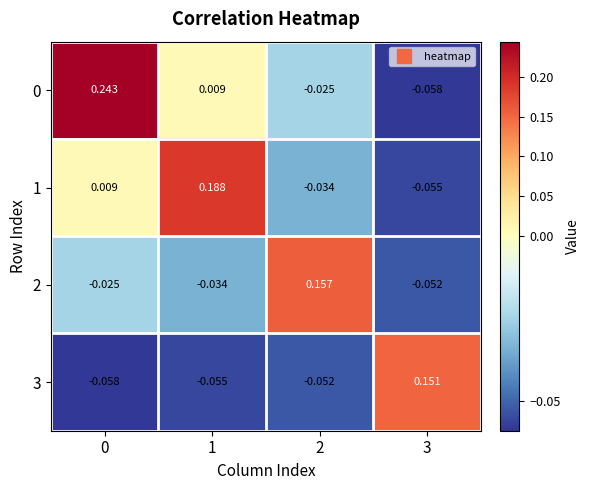

Is the value of 0 at 2 greater than the value of 3 at 2?

Yes